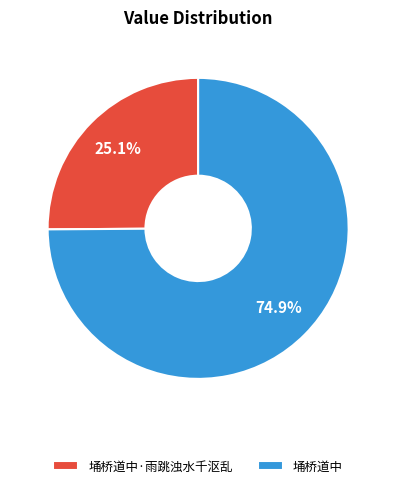

How many segments does this pie chart have?

2